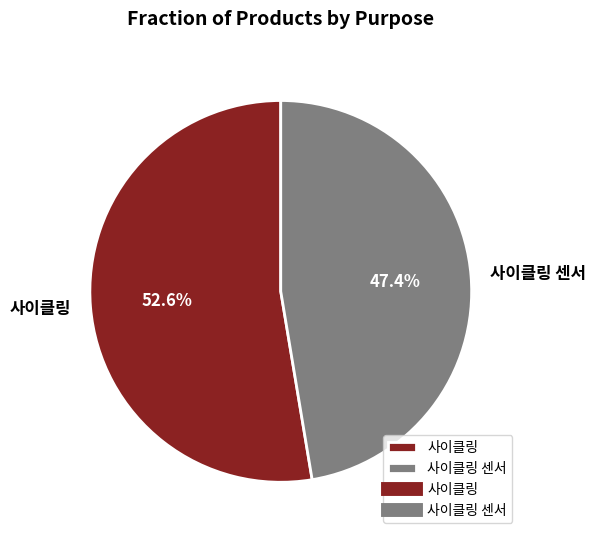

Is 사이클링 the majority of the pie?

Yes